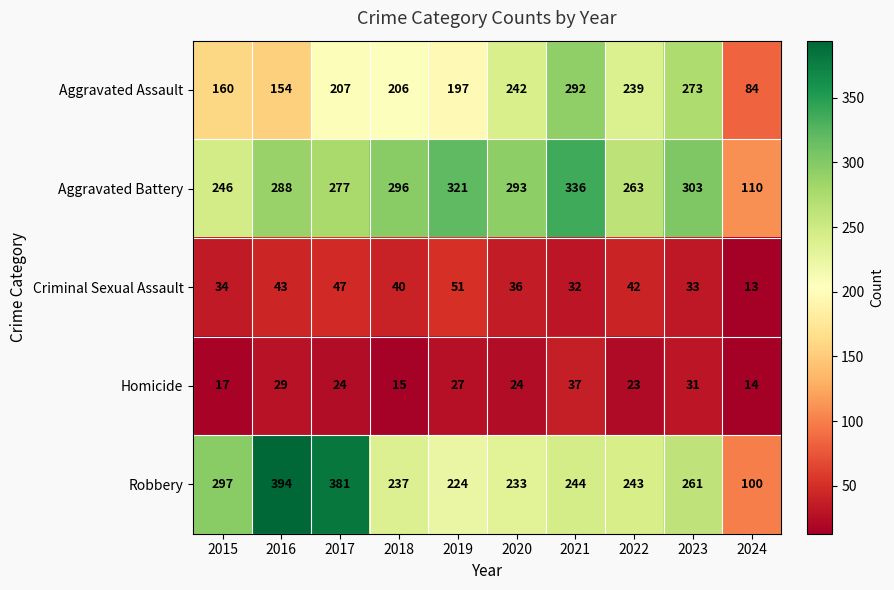

What is the average value of the Homicide series?

24